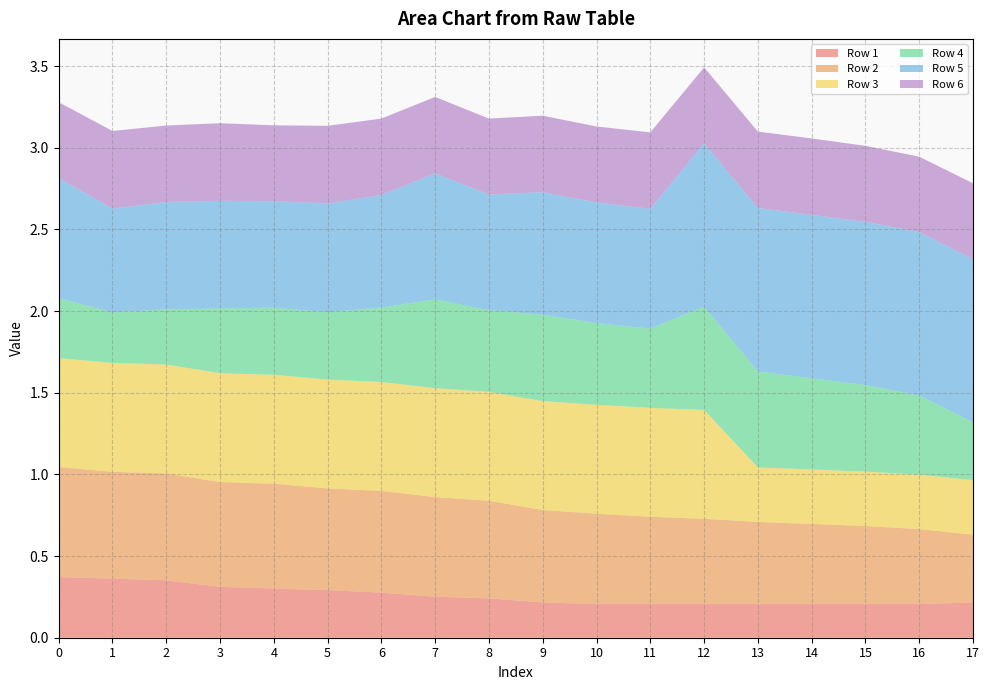

Reading right to left, extract all data points from this chart.

Row 1: 17=0.2	16=0.2	15=0.2	14=0.2	13=0.2	12=0.2	11=0.2	10=0.2	9=0.2	8=0.2	7=0.3	6=0.3	5=0.3	4=0.3	3=0.3	2=0.4	1=0.4	0=0.4
Row 2: 17=0.4	16=0.5	15=0.5	14=0.5	13=0.5	12=0.5	11=0.5	10=0.6	9=0.6	8=0.6	7=0.6	6=0.6	5=0.6	4=0.6	3=0.6	2=0.7	1=0.7	0=0.7
Row 3: 17=0.3	16=0.3	15=0.3	14=0.3	13=0.3	12=0.7	11=0.7	10=0.7	9=0.7	8=0.7	7=0.7	6=0.7	5=0.7	4=0.7	3=0.7	2=0.7	1=0.7	0=0.7
Row 4: 17=0.4	16=0.5	15=0.5	14=0.6	13=0.6	12=0.6	11=0.5	10=0.5	9=0.5	8=0.5	7=0.5	6=0.5	5=0.4	4=0.4	3=0.4	2=0.3	1=0.3	0=0.4
Row 5: 17=1.0	16=1.0	15=1.0	14=1.0	13=1.0	12=1.0	11=0.7	10=0.7	9=0.8	8=0.7	7=0.8	6=0.7	5=0.7	4=0.7	3=0.7	2=0.7	1=0.6	0=0.7
Row 6: 17=0.5	16=0.5	15=0.5	14=0.5	13=0.5	12=0.5	11=0.5	10=0.5	9=0.5	8=0.5	7=0.5	6=0.5	5=0.5	4=0.5	3=0.5	2=0.5	1=0.5	0=0.5